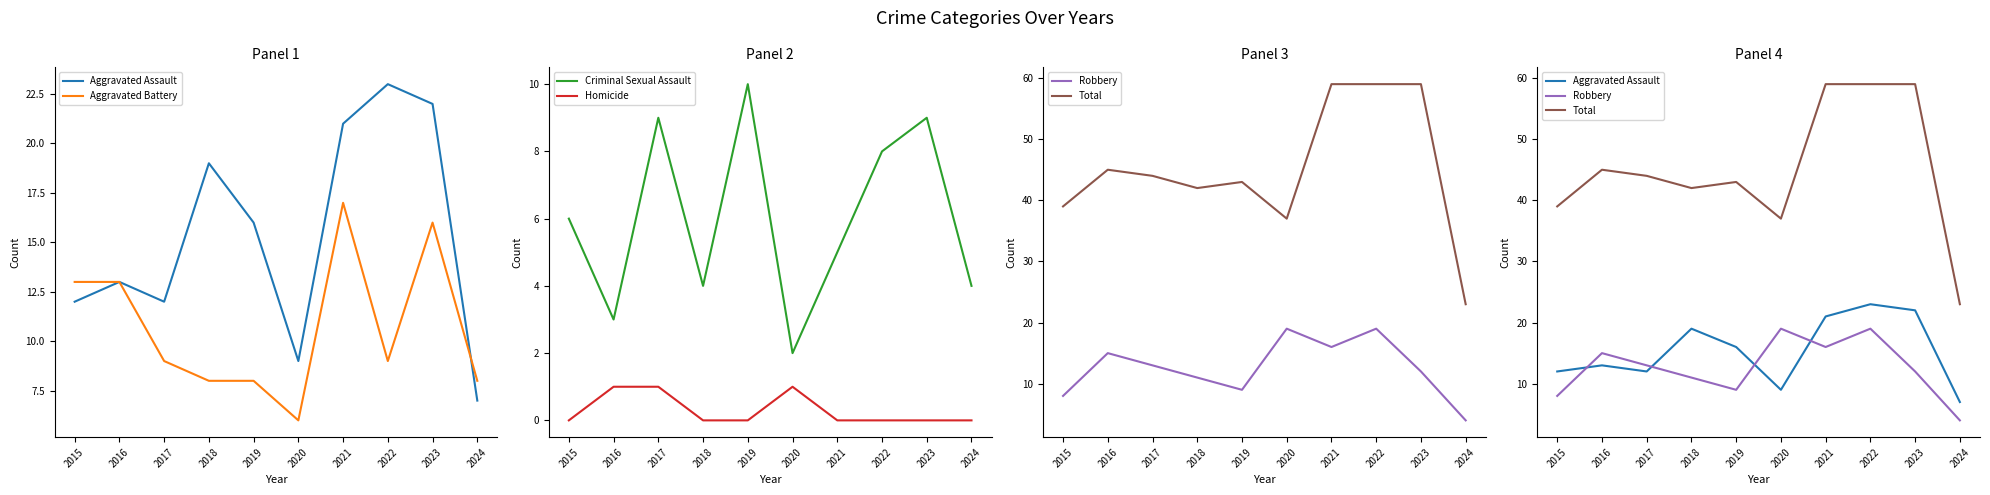

Rank the series by their maximum value, from lowest to highest.

Homicide, Criminal Sexual Assault, Aggravated Battery, Robbery, Aggravated Assault, Total